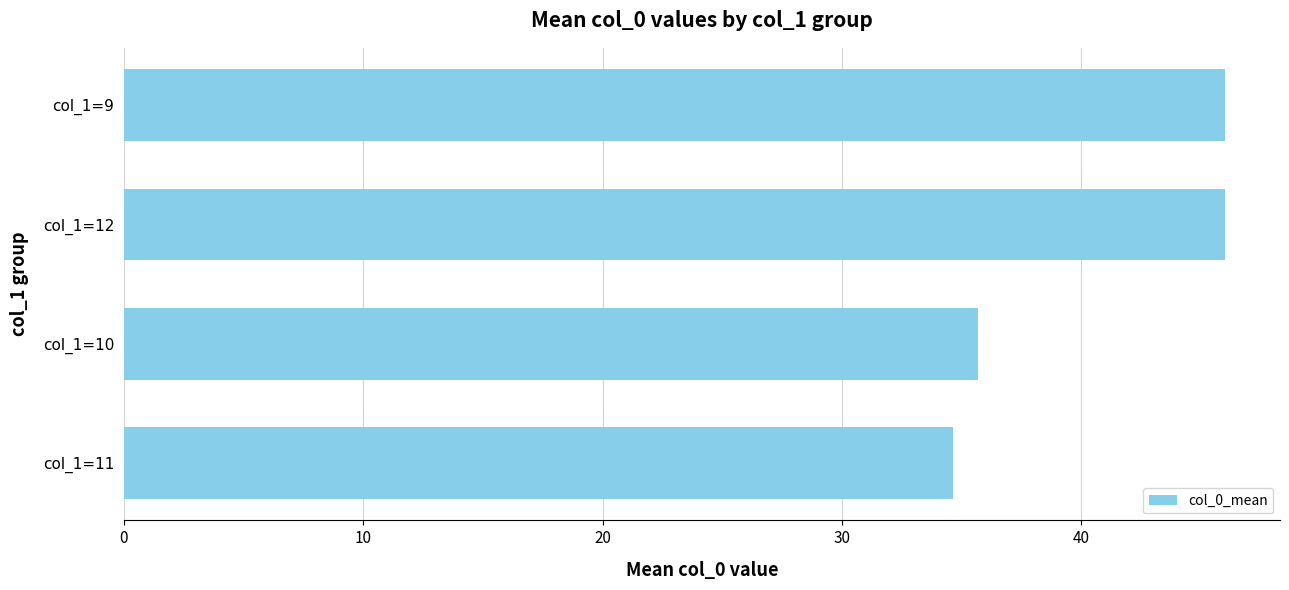

The value at col_1=10 is 58.3. True or false?

False